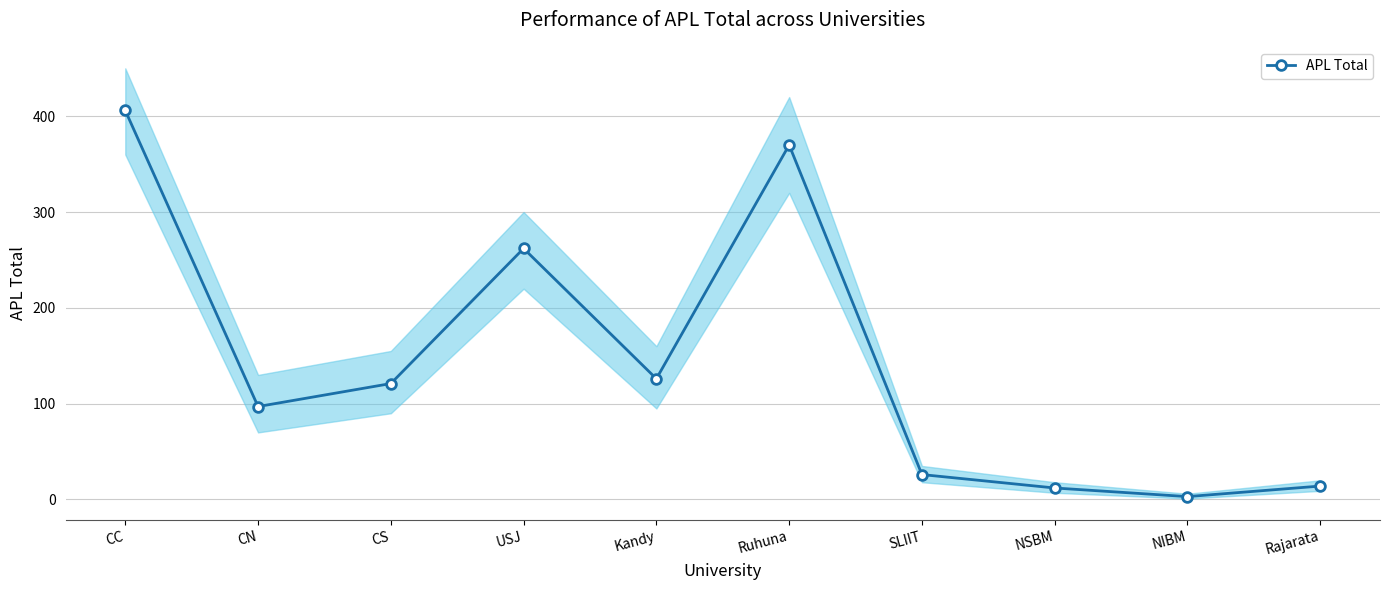

What is the sum of the values at USJ and Rajarata?

276